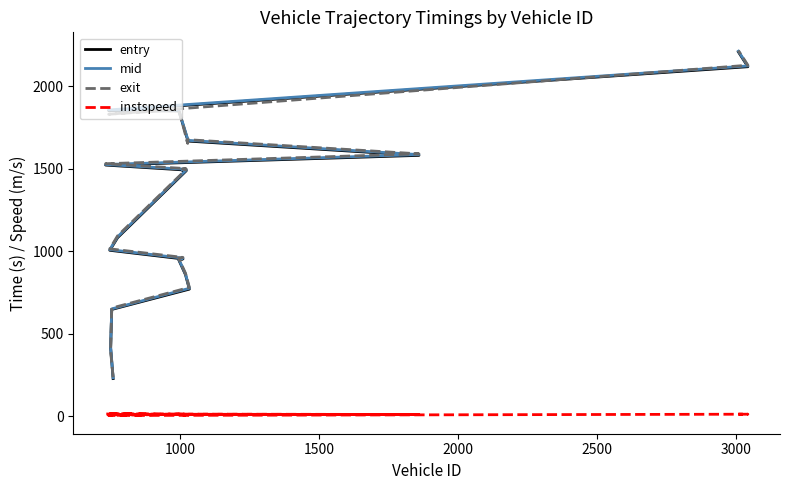

What are all the series names shown in the legend?

entry, mid, exit, instspeed